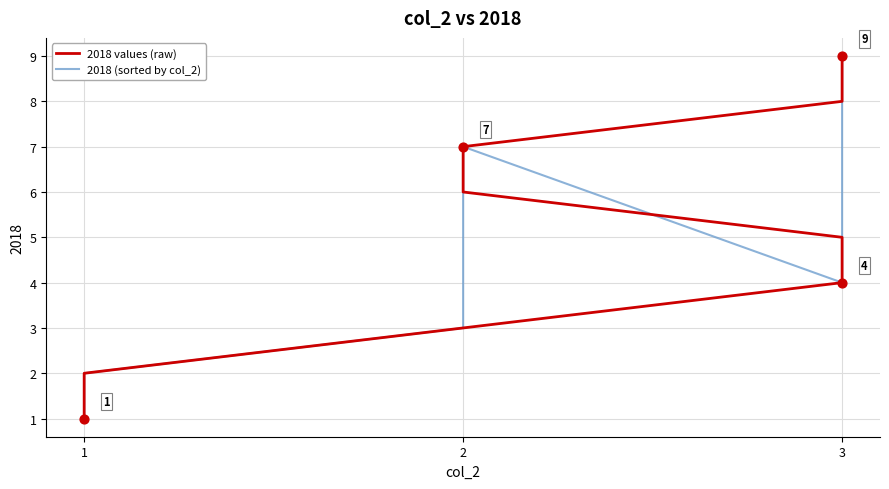

At how many categories does at least one series exceed 1?

8